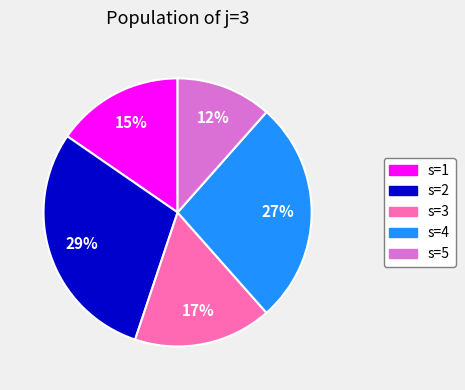

Rank the categories by value from highest to lowest.

s=2, s=4, s=3, s=1, s=5